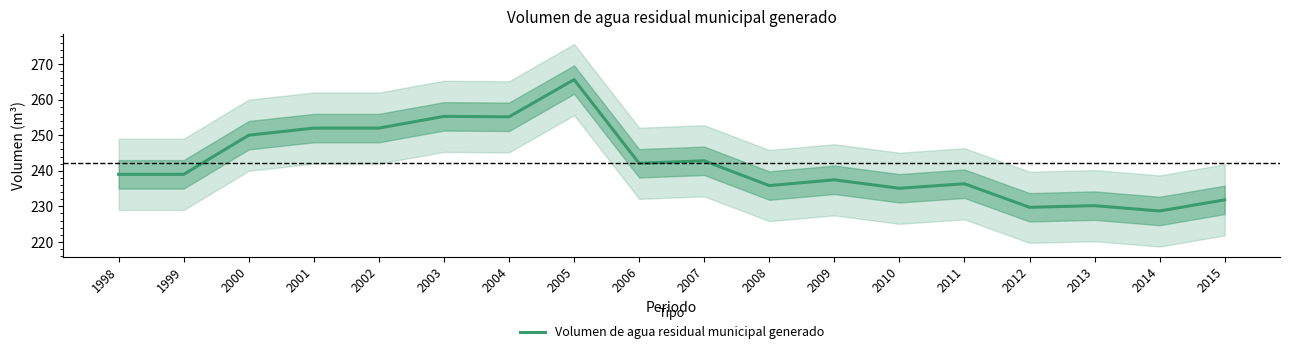

Reading left to right, list all the values displayed in this chart.

239.0	239.0	250.0	252.0	252.0	255.3	255.2	265.6	242.1	242.8	235.8	237.5	235.1	236.4	229.7	230.2	228.7	231.8